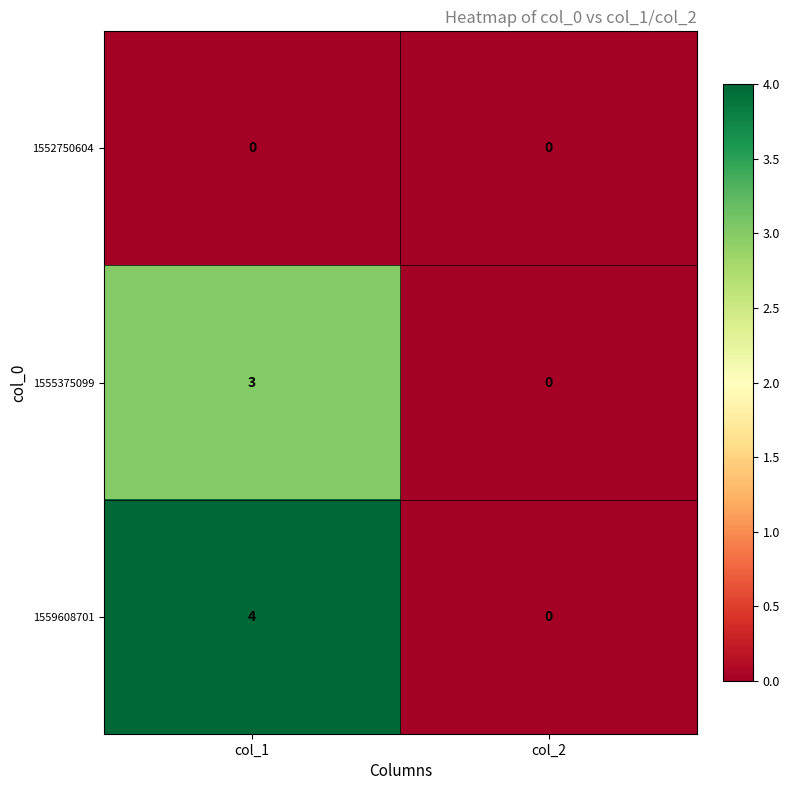

Rank the series by their average value, from lowest to highest.

1552750604, 1555375099, 1559608701